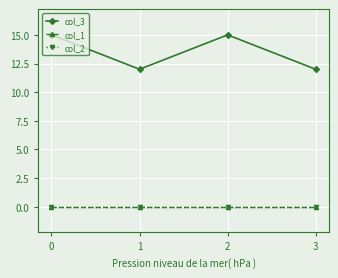

Does the chart have visible grid lines?

Yes